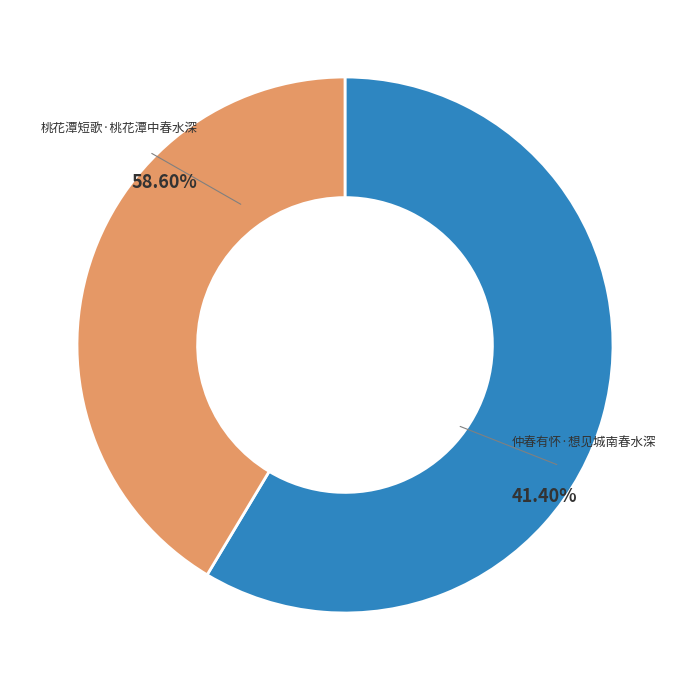

Rank the categories by value from lowest to highest.

仲春有怀·想见城南春水深, 桃花潭短歌·桃花潭中春水深